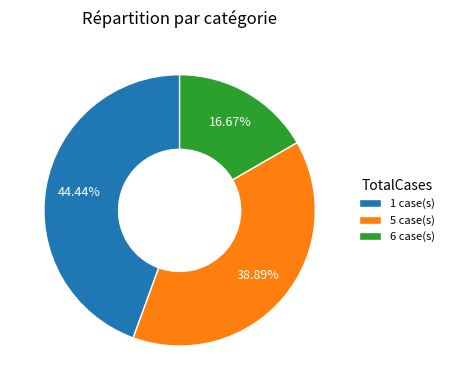

Do 5 case(s) and 1 case(s) together represent more than half of the pie?

Yes